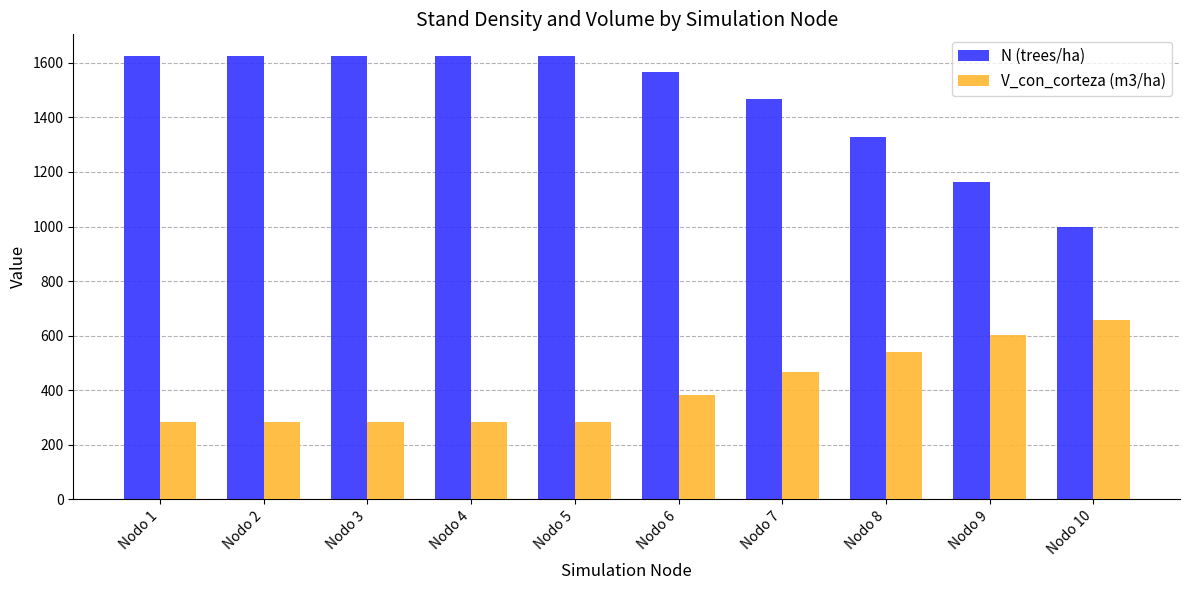

What is the approximate value of V_con_corteza (m3/ha) at Nodo 3?

284.1